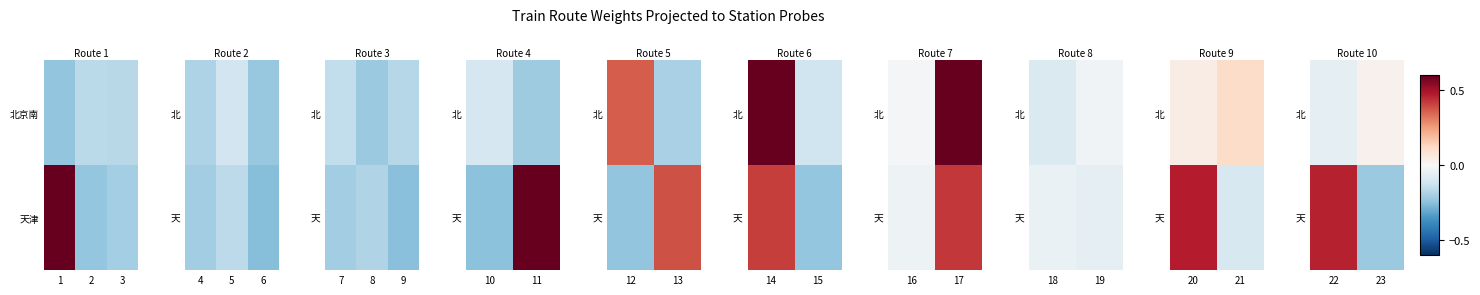

What is the difference between the maximum and minimum values in the 天 series?

0.7